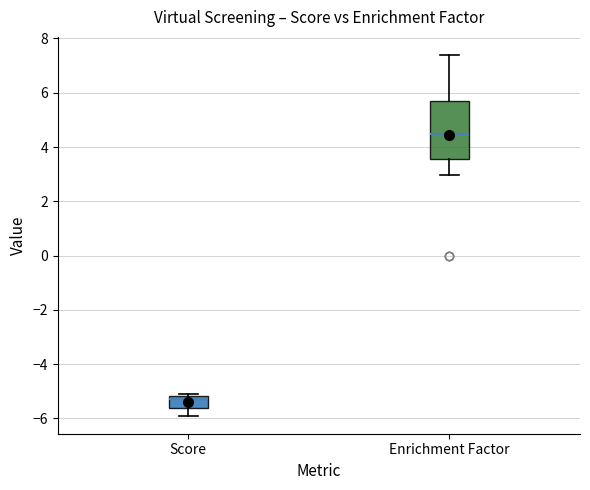

Which box's median line is the lowest?

Score